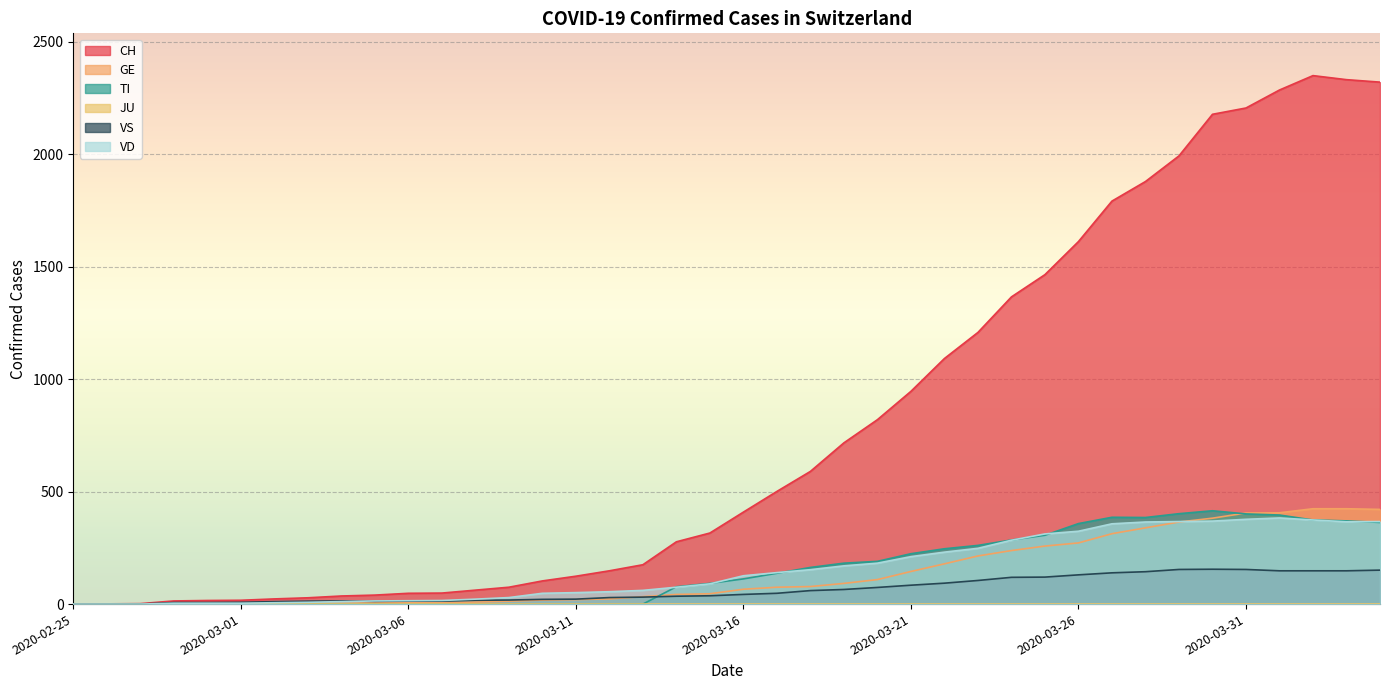

Does the chart display data point markers on the line(s)?

No